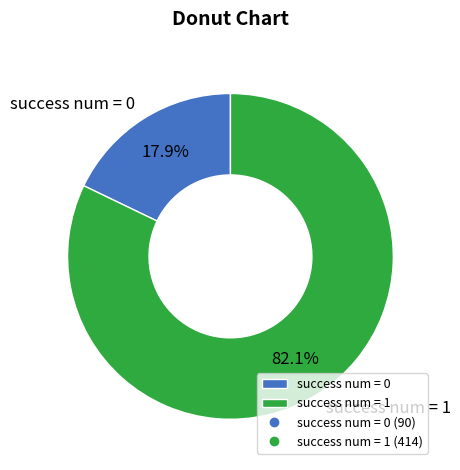

Approximately how many times larger is the value at success num = 1 compared to success num = 0?

4.6